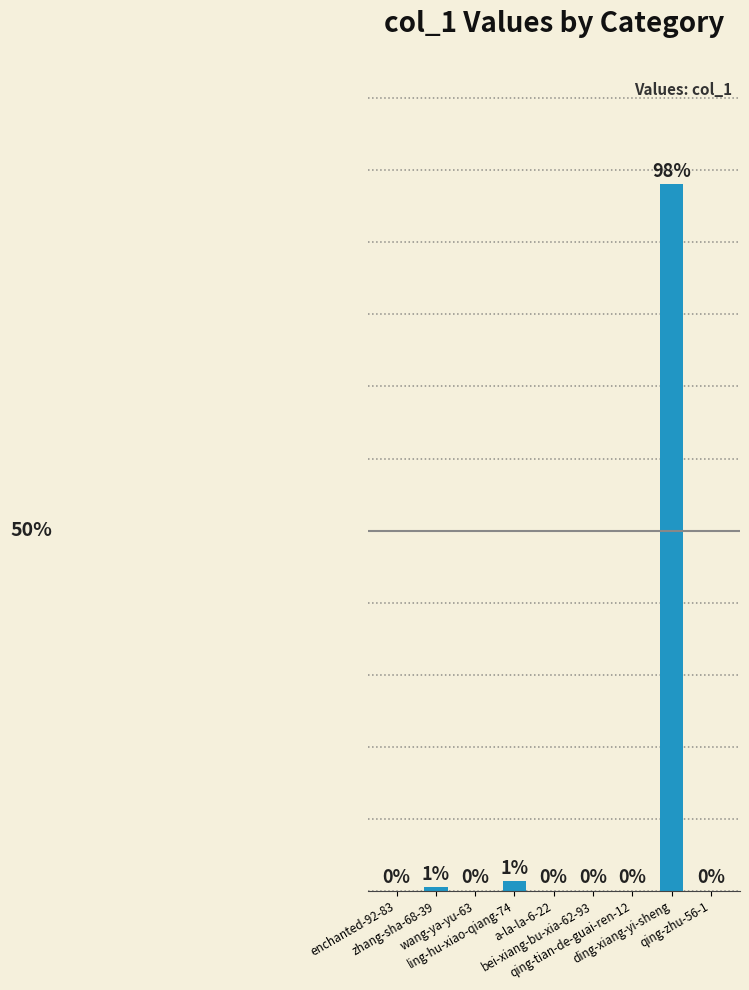

What position from the right is zhang-sha-68-39?

8